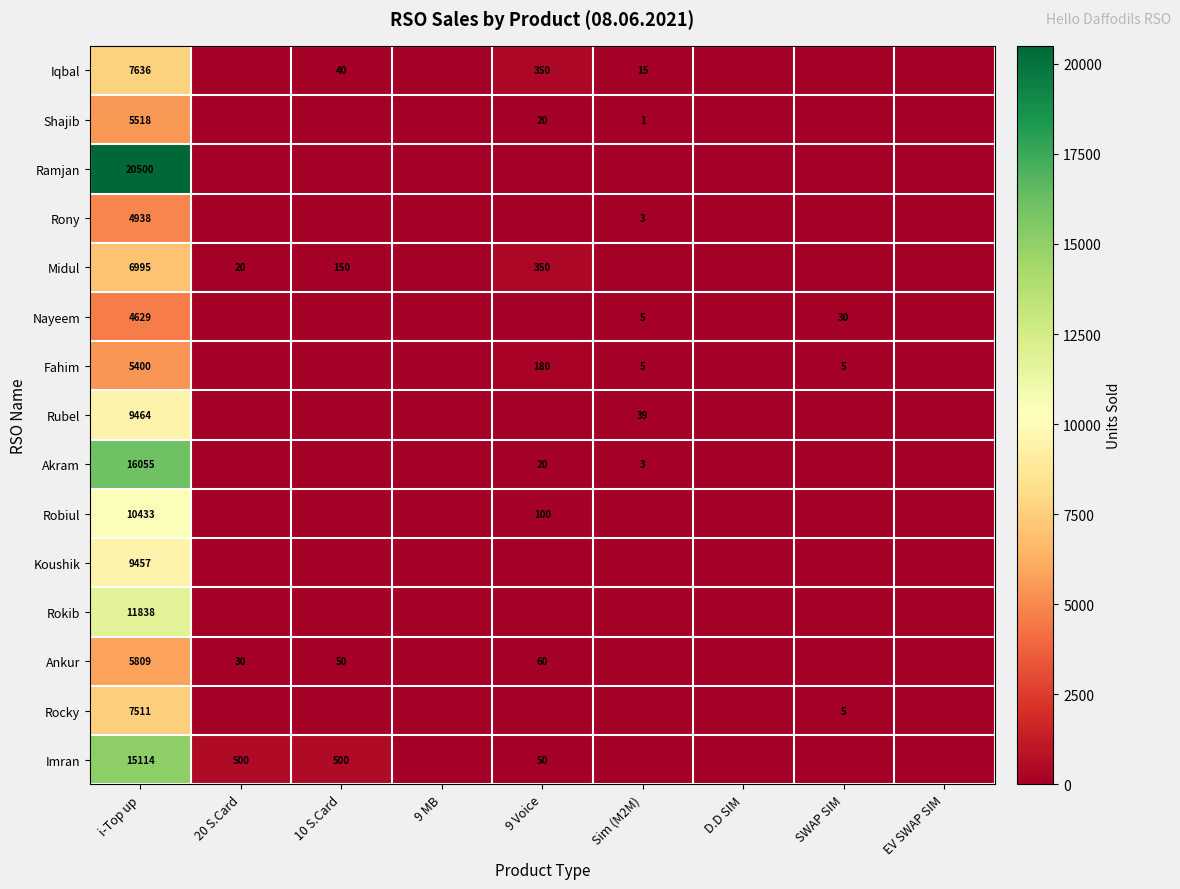

True or false: Iqbal has a value of 10 at 10 S.Card.

False